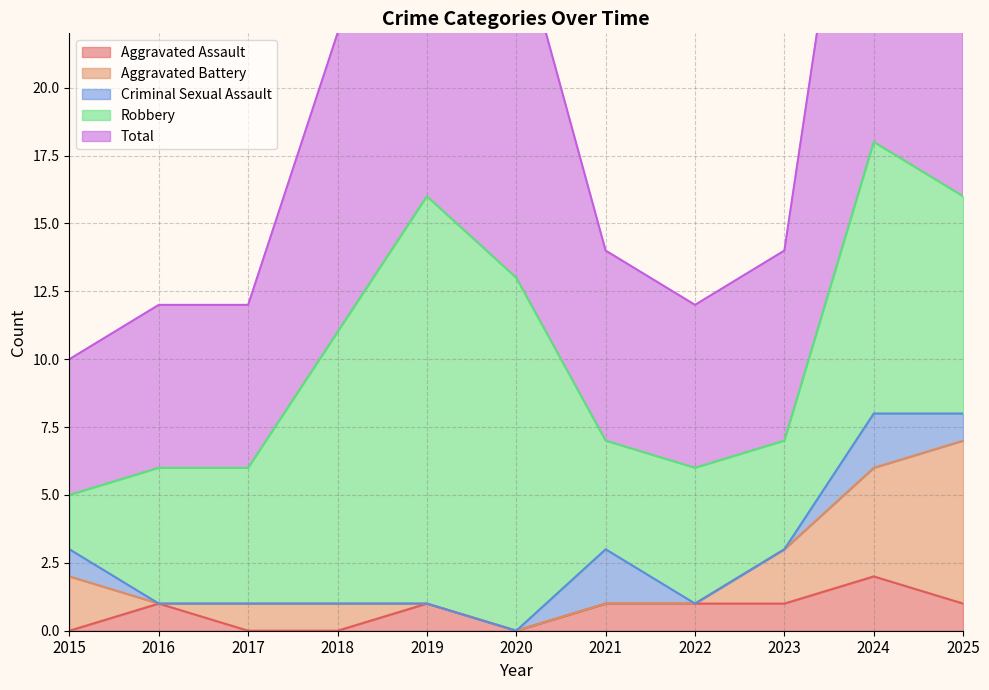

Which series has the widest spread of values?

Robbery